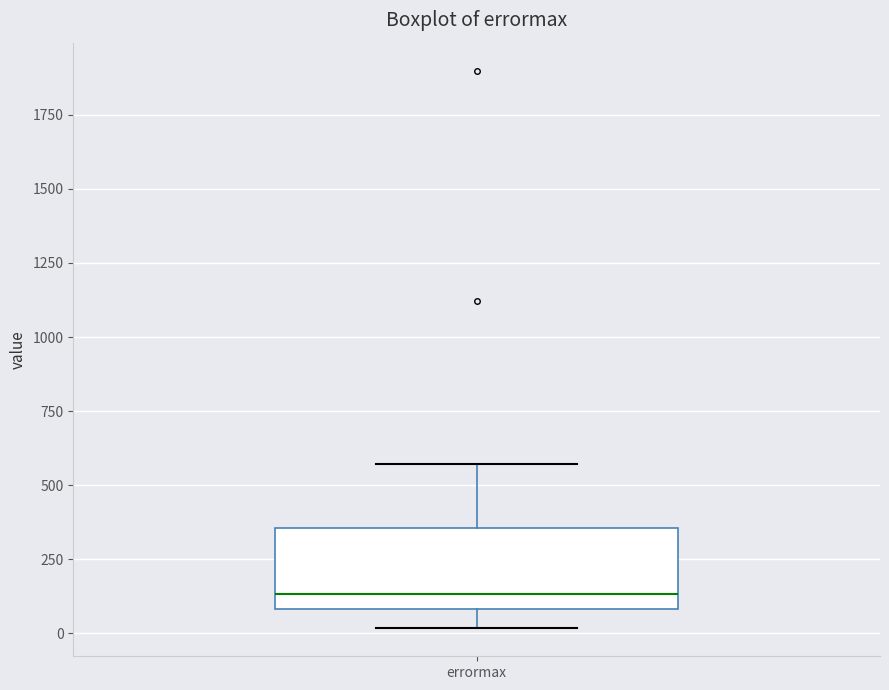

Where does the lower whisker of the box for errormax end on the y-axis? The values are not printed on the chart, so give them approximately, as read against the axis.

0